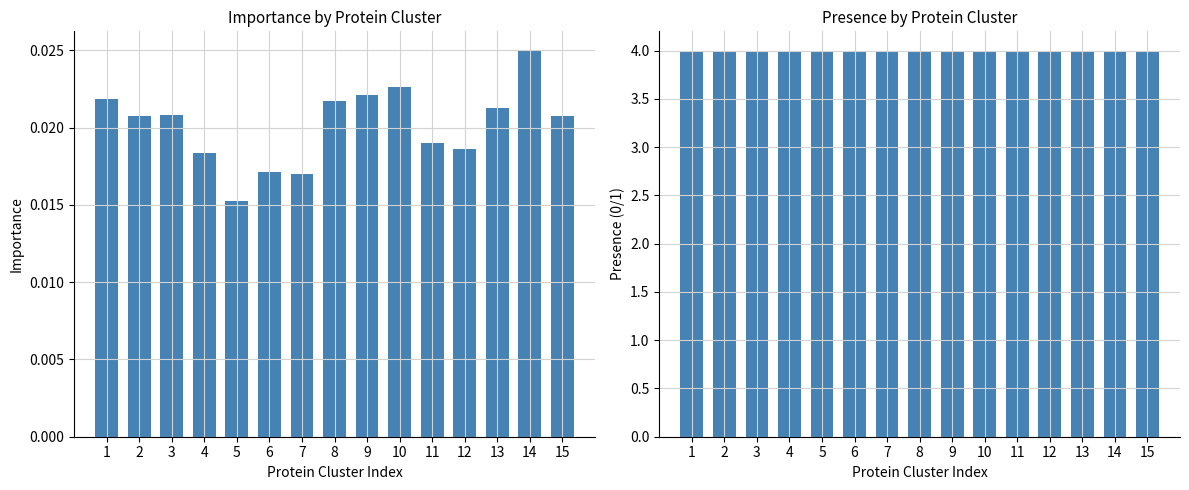

How many categories are shown in the chart?

15